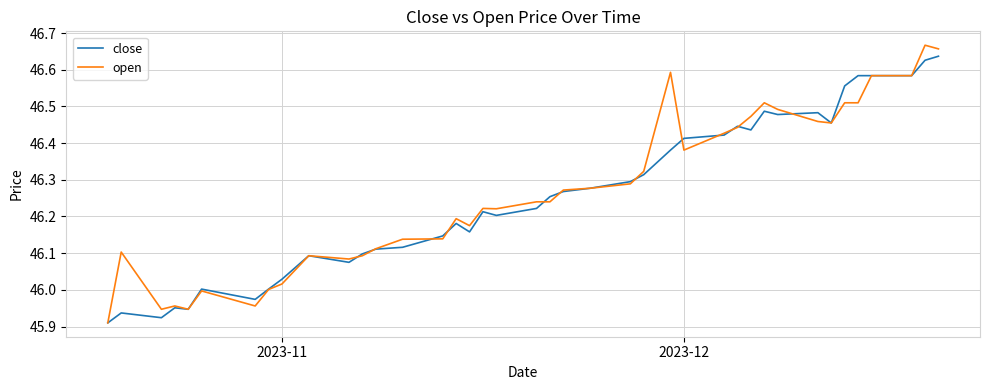

Which series has the widest spread of values?

open